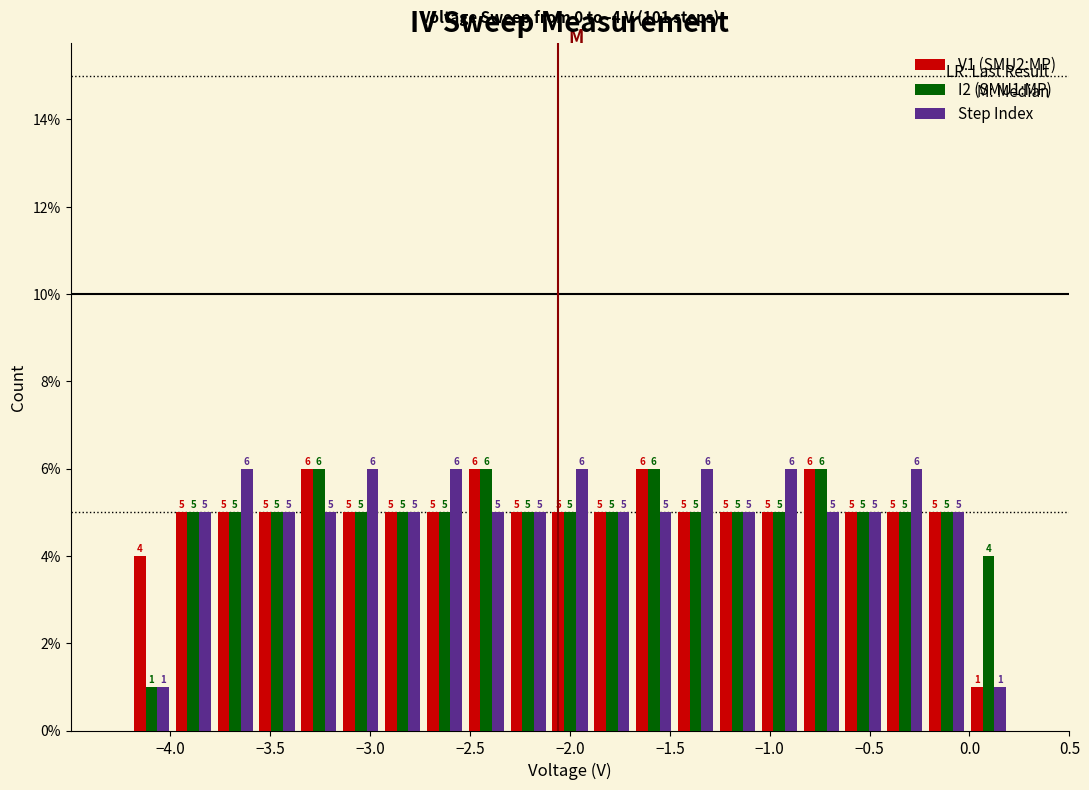

What is the height of the I2 (SMU1:MP) bar covering -3.15 to -2.95 on the x-axis? The bar edges are not printed on the chart, so give them approximately, as read against the axis.

5